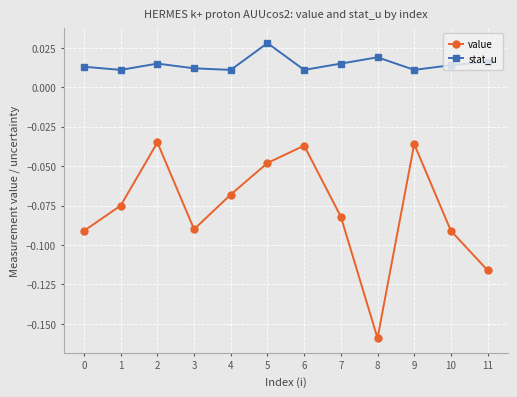

At 1, list the series in order from smallest to largest.

value, stat_u